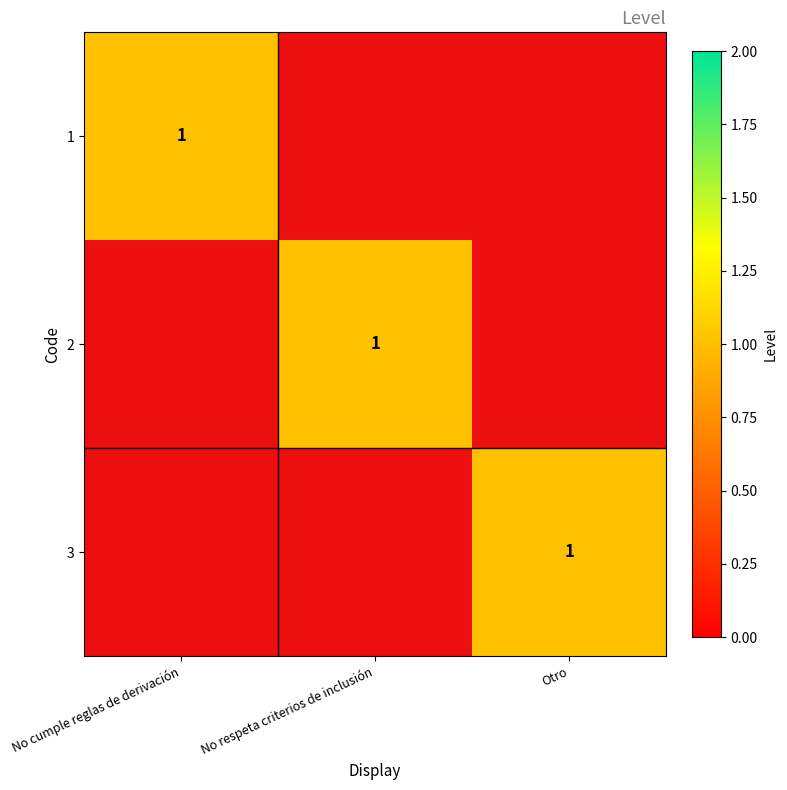

List the series in order of their peak value, highest first.

1, 2, 3